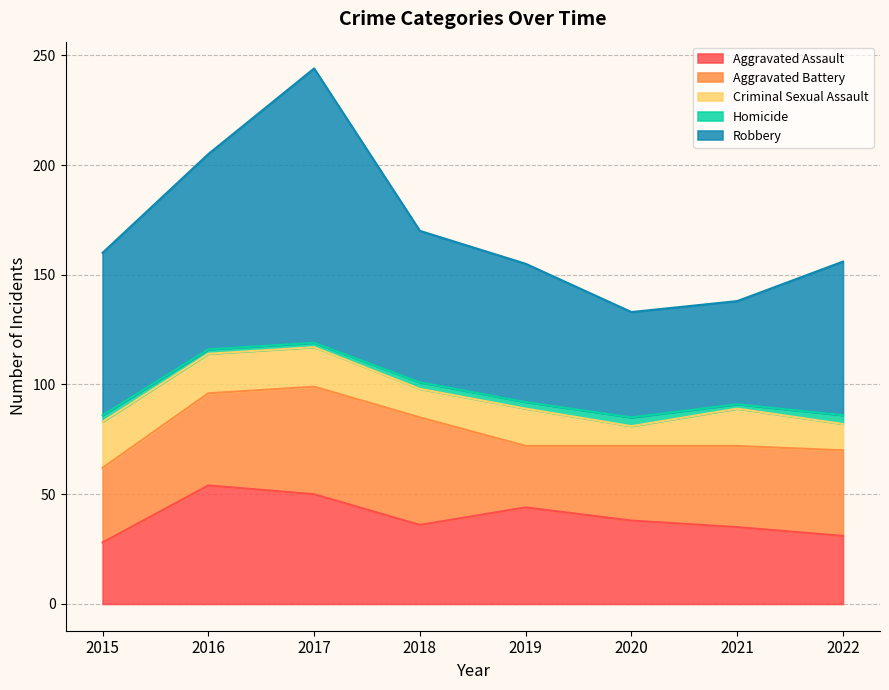

Is it true that Criminal Sexual Assault equals 27 at 2016?

False